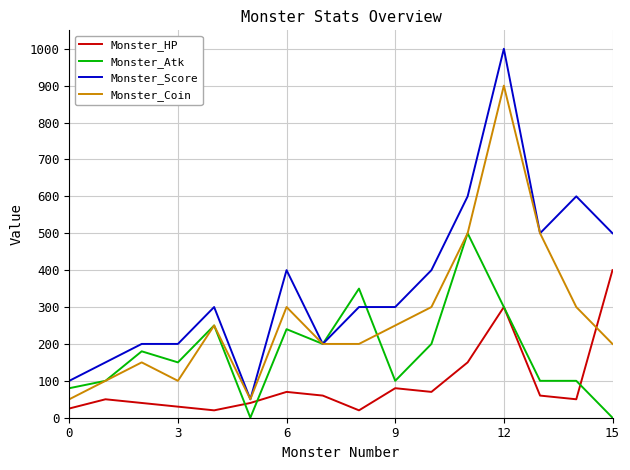

What is the lowest value of the Monster_Score series?

50